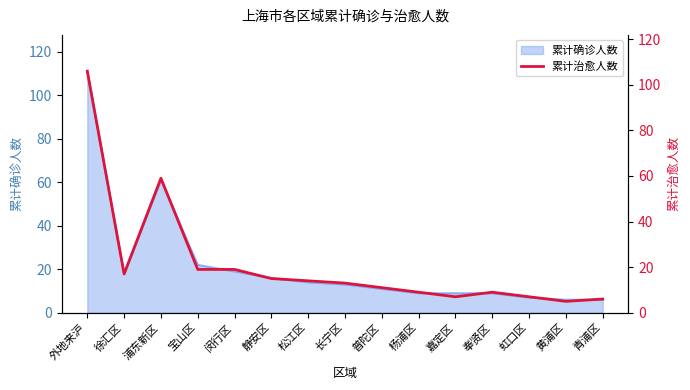

The value at 虹口区 is 9. True or false?

False